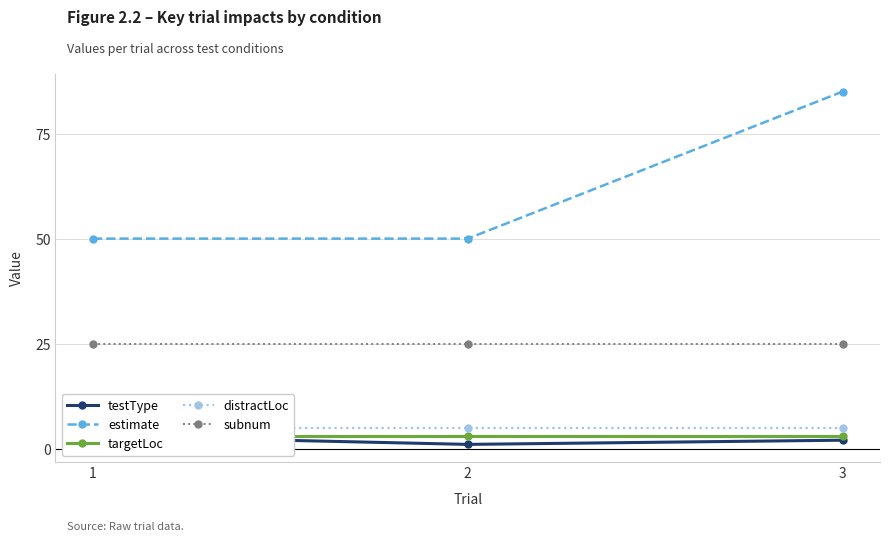

Rank the series by their maximum value, from highest to lowest.

estimate, subnum, distractLoc, testType, targetLoc